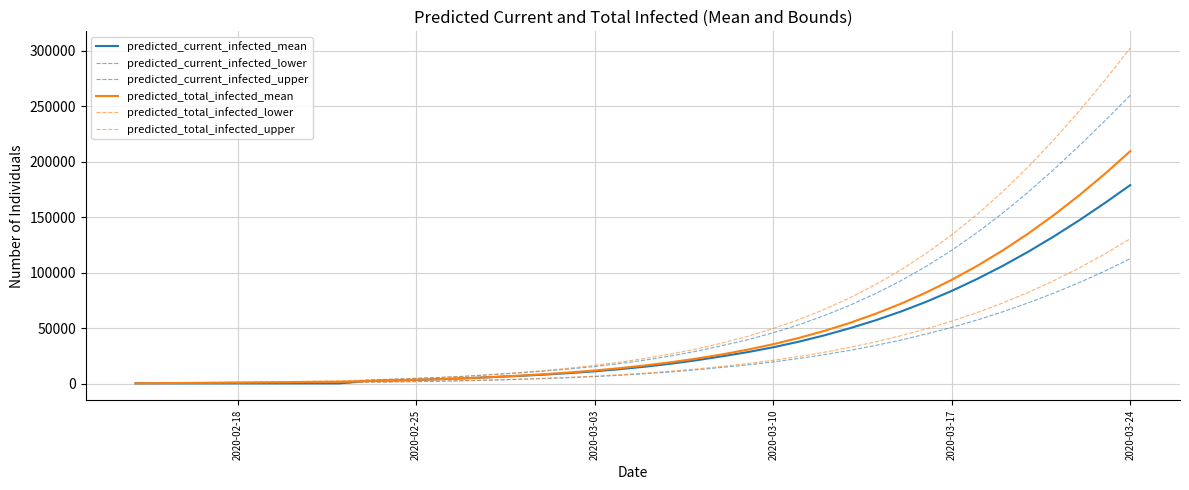

Does the chart display data point markers on the line(s)?

No